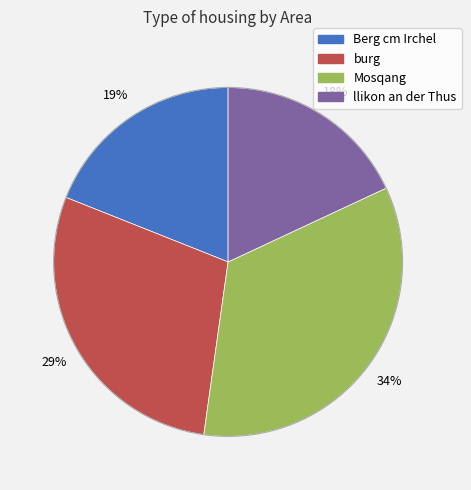

Which category has the biggest portion of the pie?

Mosqang